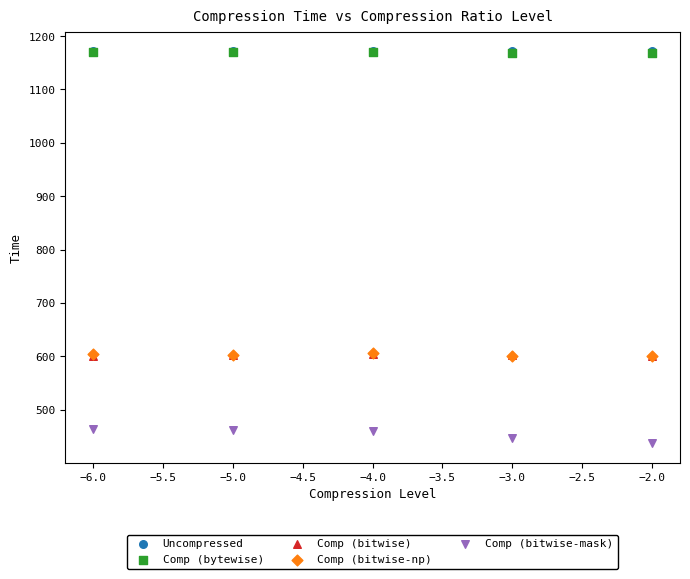

Which series reaches the minimum Y coordinate?

Comp (bitwise-mask)